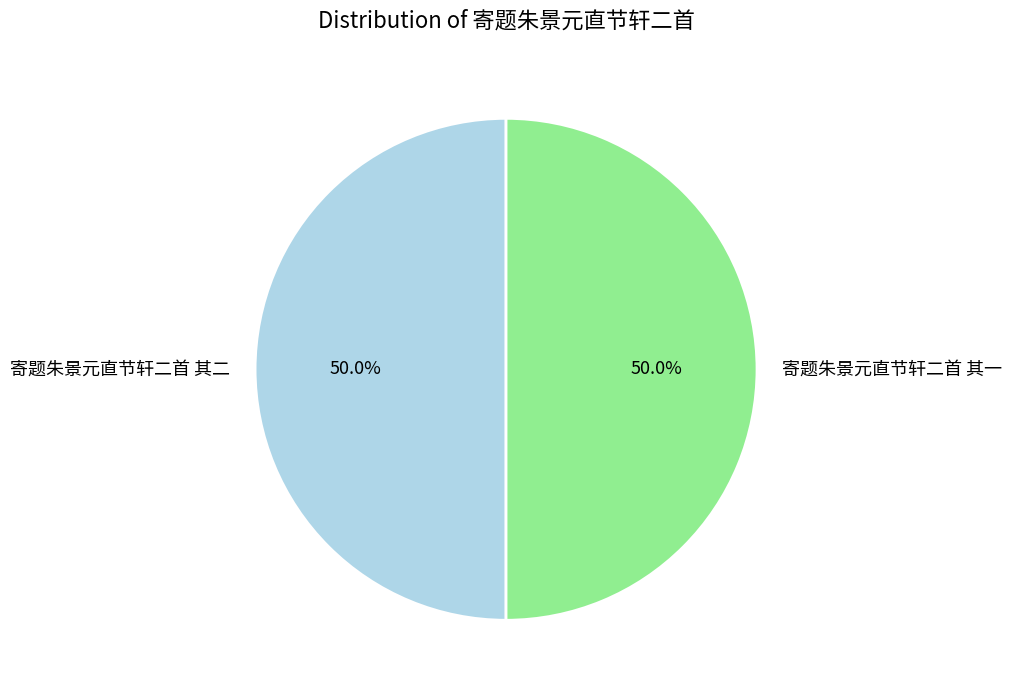

What is the total percentage of 寄题朱景元直节轩二首 其一 and 寄题朱景元直节轩二首 其二?

100.0%